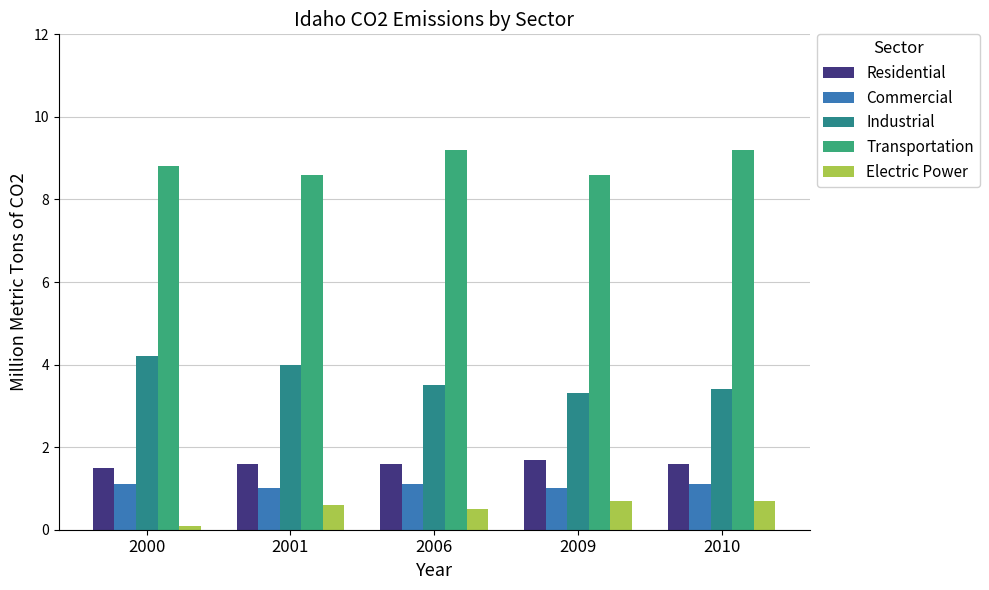

At 2001, list the series in order from smallest to largest.

Electric Power, Commercial, Residential, Industrial, Transportation